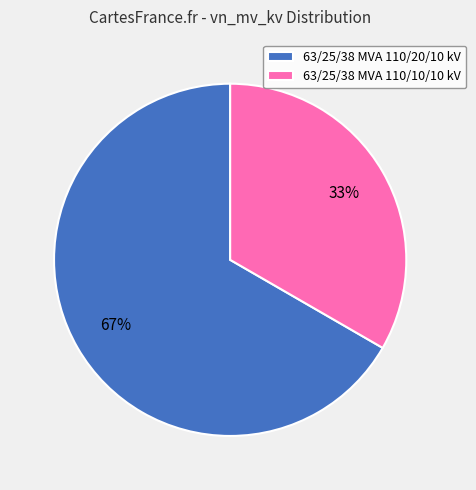

True or false: 63/25/38 MVA 110/20/10 kV accounts for 67% of the total.

True